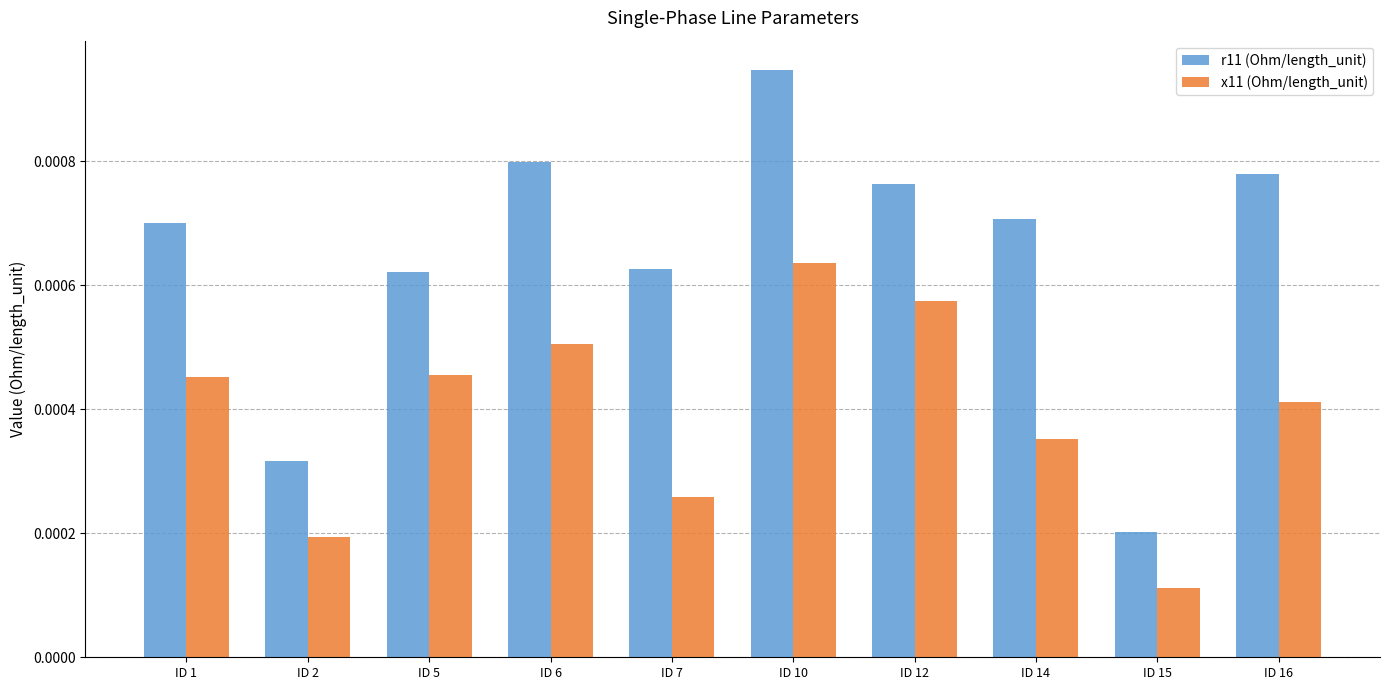

Are the bars horizontal?

No